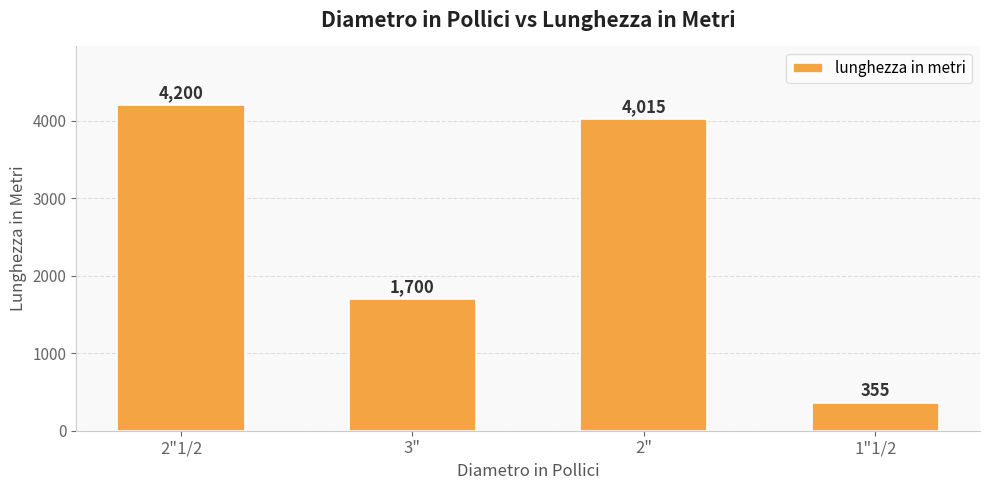

Reading right to left, what are all the values shown in this chart?

1"1/2=355	2"=4015	3"=1700	2"1/2=4200